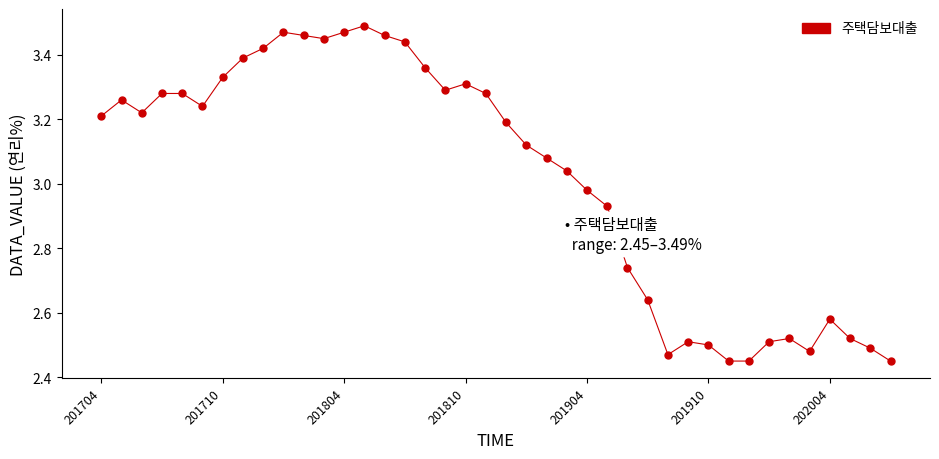

What is the range of Y values (max minus min)?

1.0